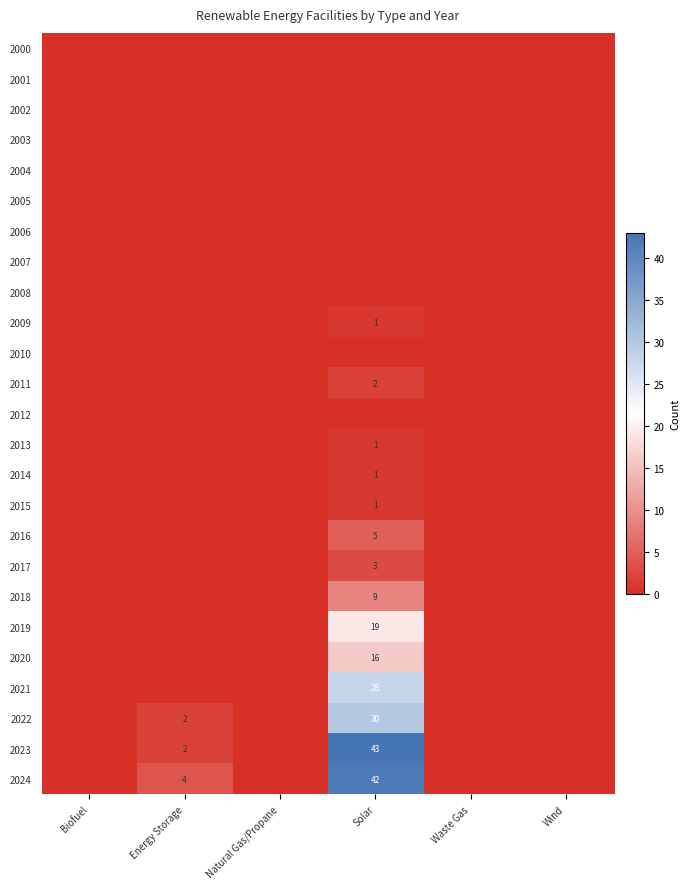

Is it true that 2017 equals 3 at Solar?

True